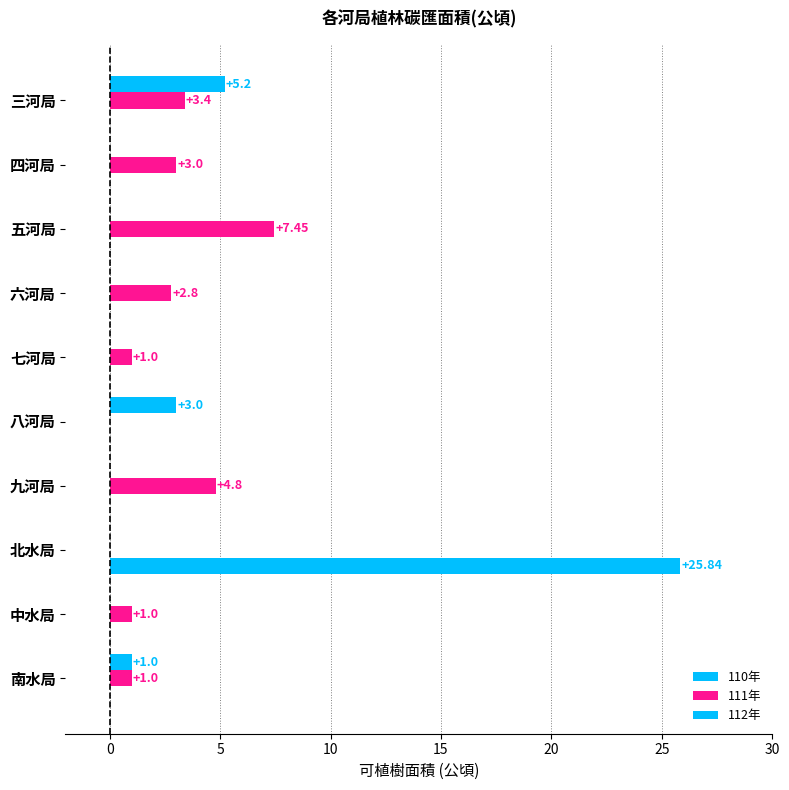

How many distinct data groups are displayed?

3